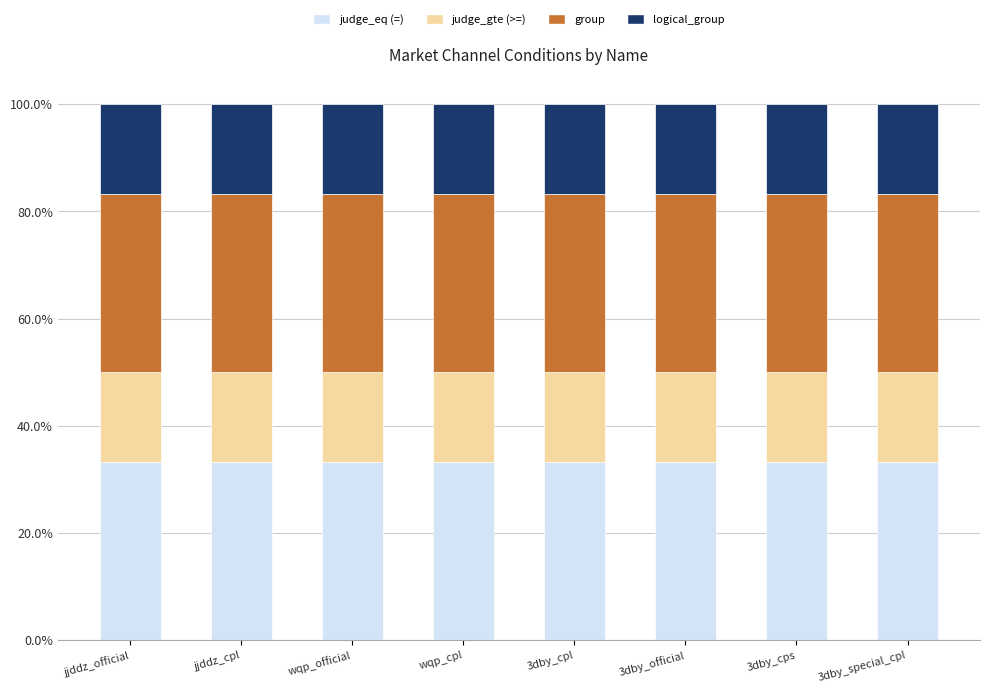

The judge_eq (=) series shows 13.3 at 3dby_special_cpl. True or false?

False